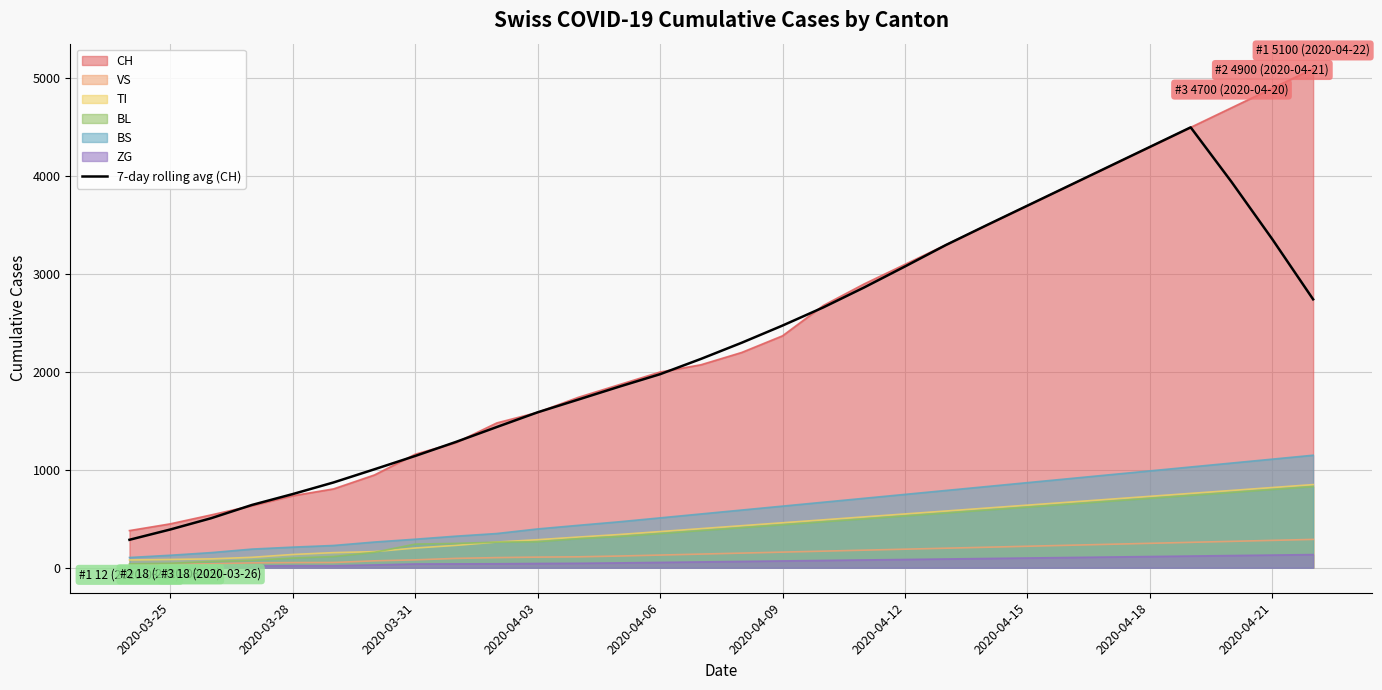

What is the difference between the second highest and minimum values?

4013.9